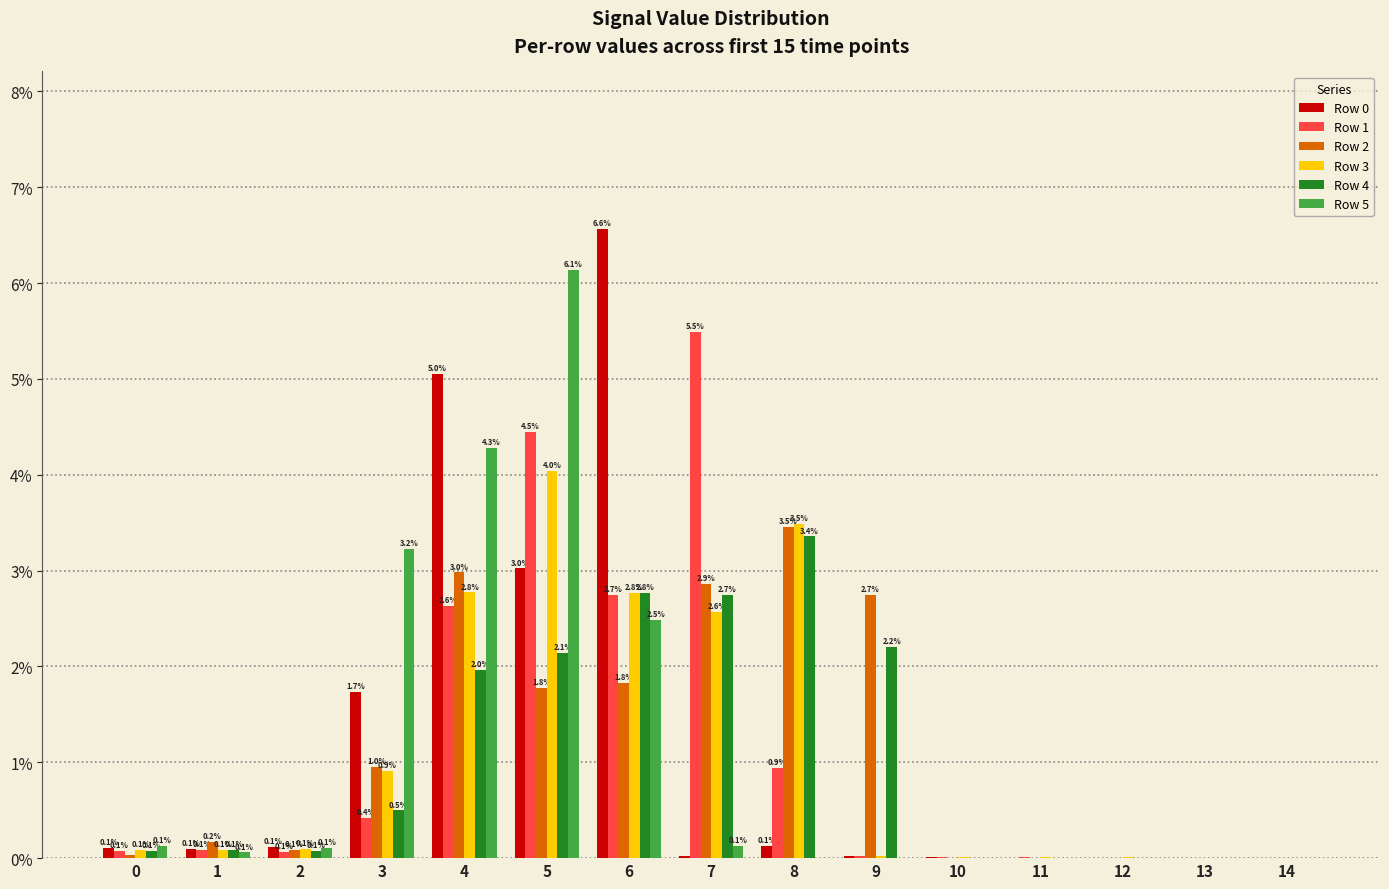

What is the maximum value for Row 3?

4.0